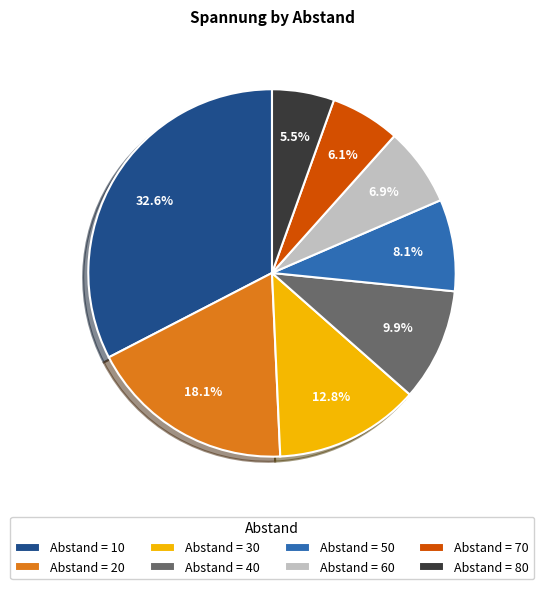

Rank the categories by value from highest to lowest.

Abstand = 10, Abstand = 20, Abstand = 30, Abstand = 40, Abstand = 50, Abstand = 60, Abstand = 70, Abstand = 80